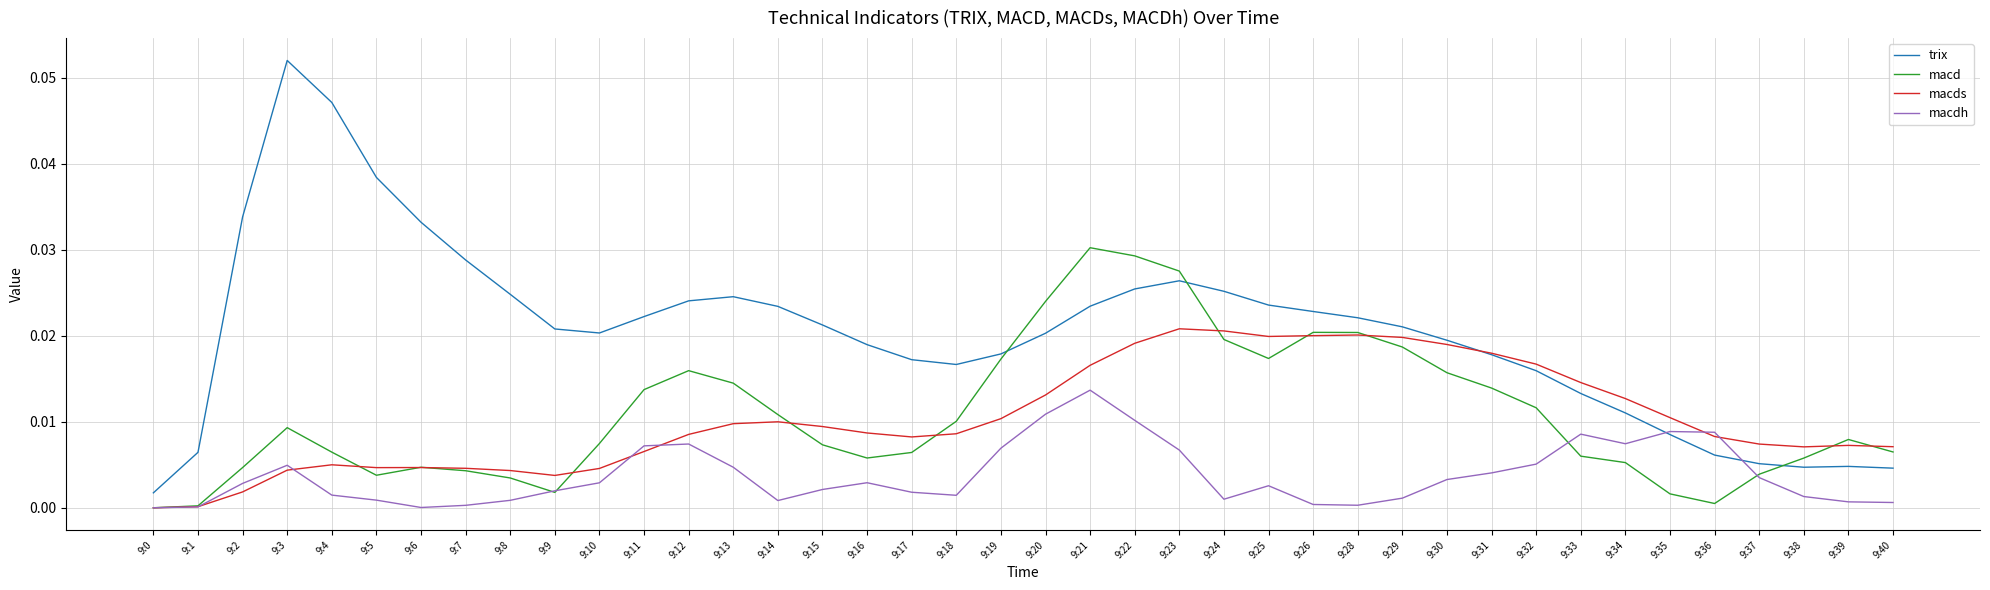

Between 9:5 and 9:18, which series saw the biggest shift?

trix